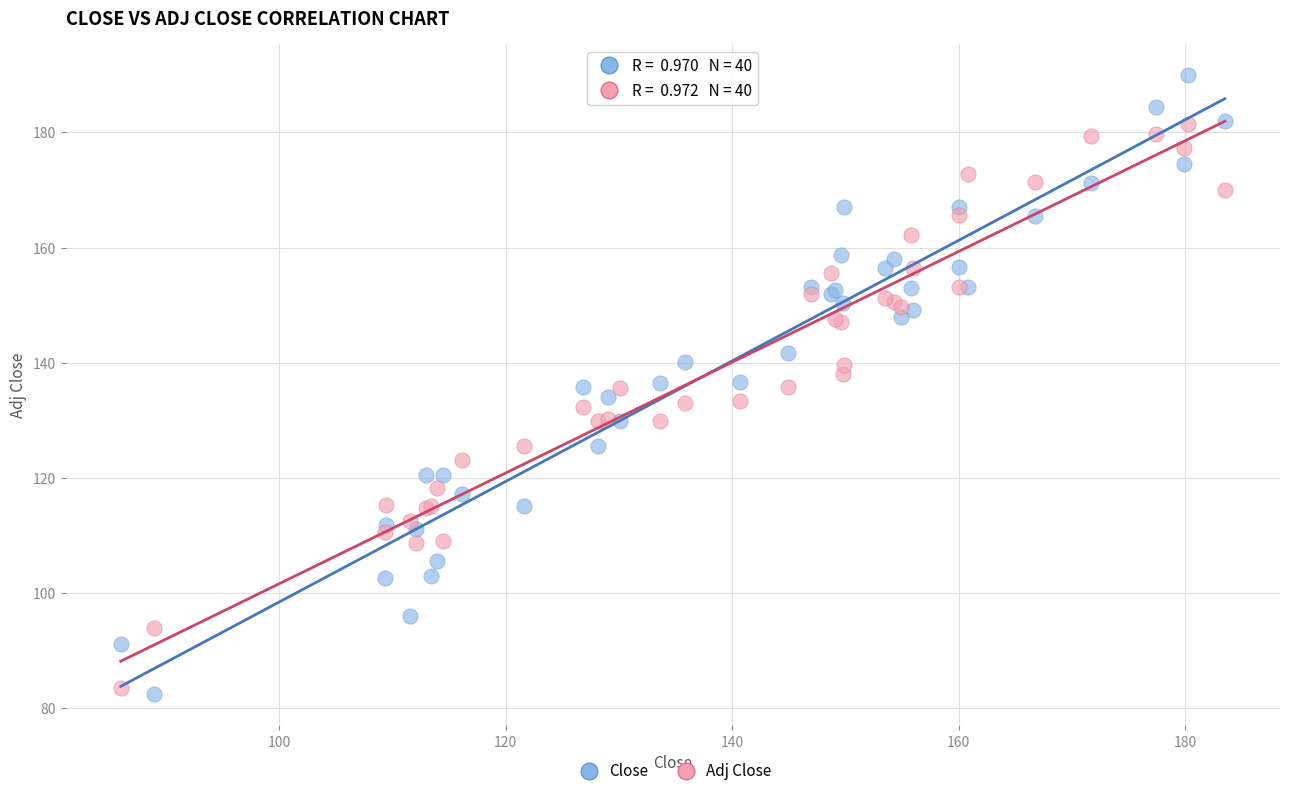

What are all the series names shown in the legend?

Close, Adj Close